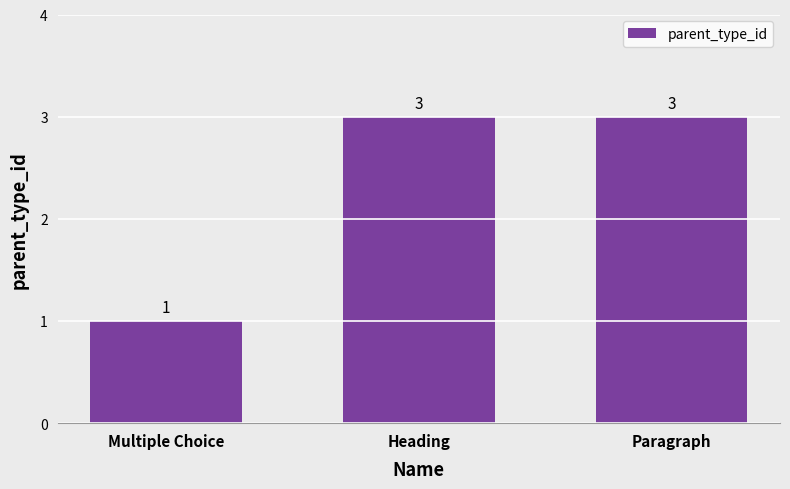

Between Paragraph and Multiple Choice, which is larger?

Paragraph